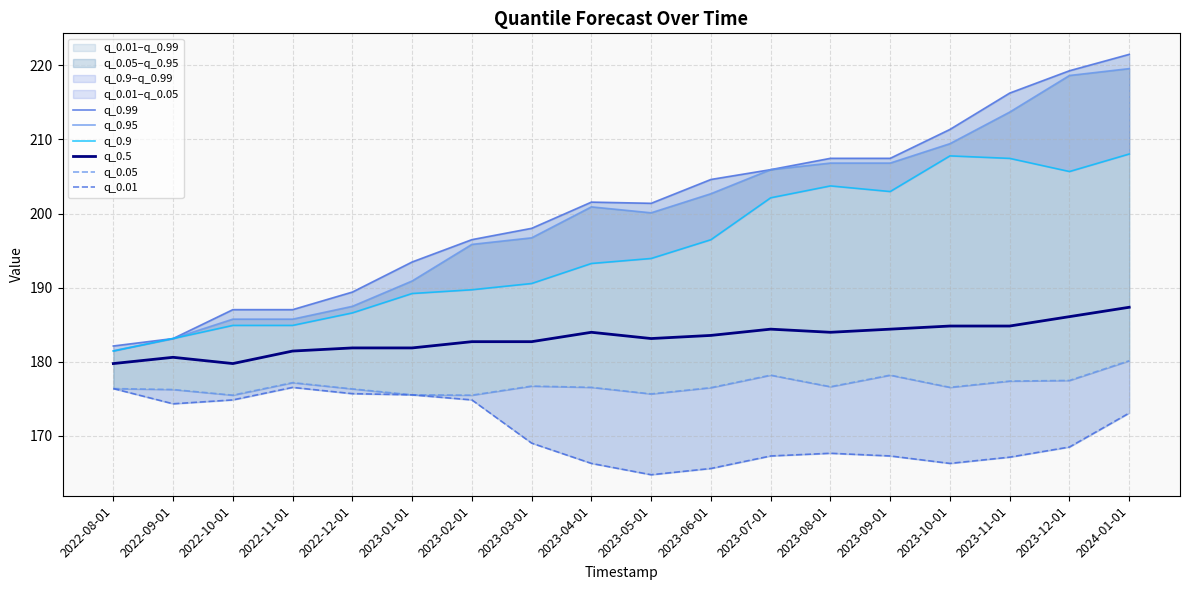

The value of q_0.05 at 2023-04-01 is 176.6. True or false?

True